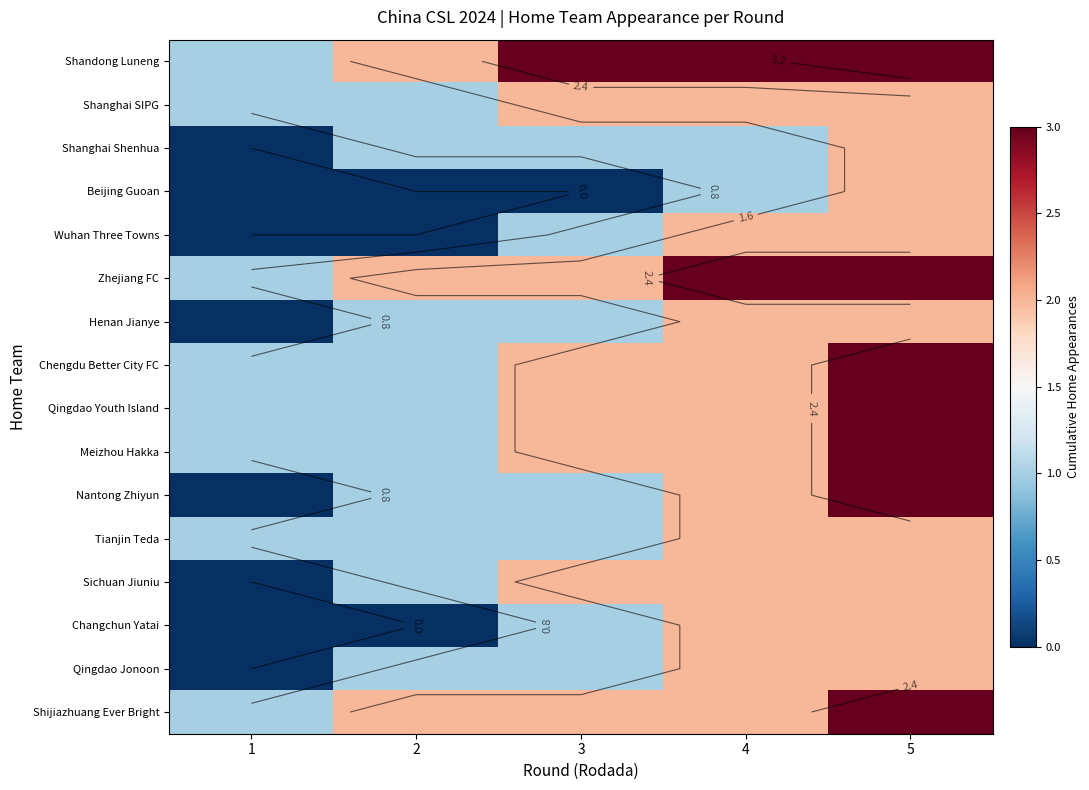

True or false: Qingdao Jonoon has a value of 2 at 2.

False